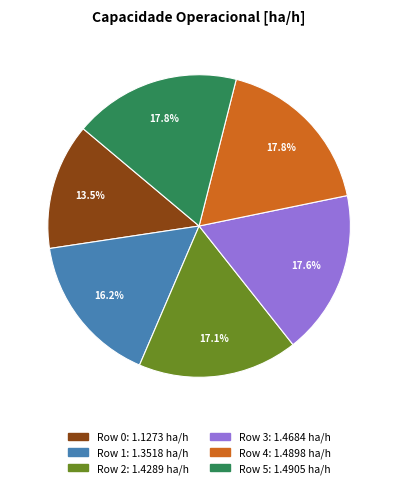

What percentage is NOT represented by Row 2?

82.9%